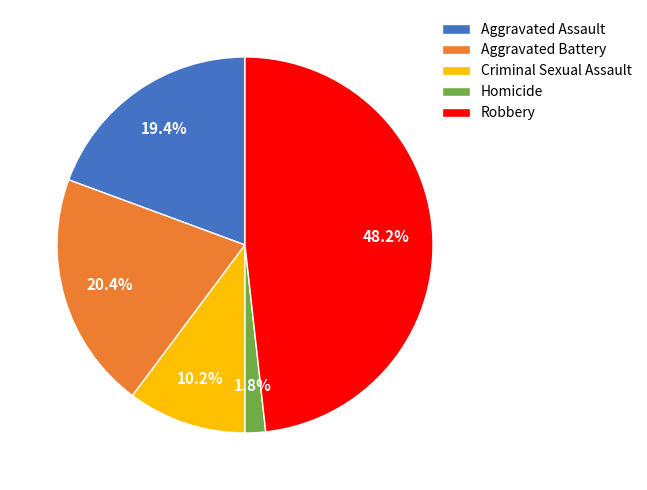

True or false: Criminal Sexual Assault accounts for 10% of the total.

True